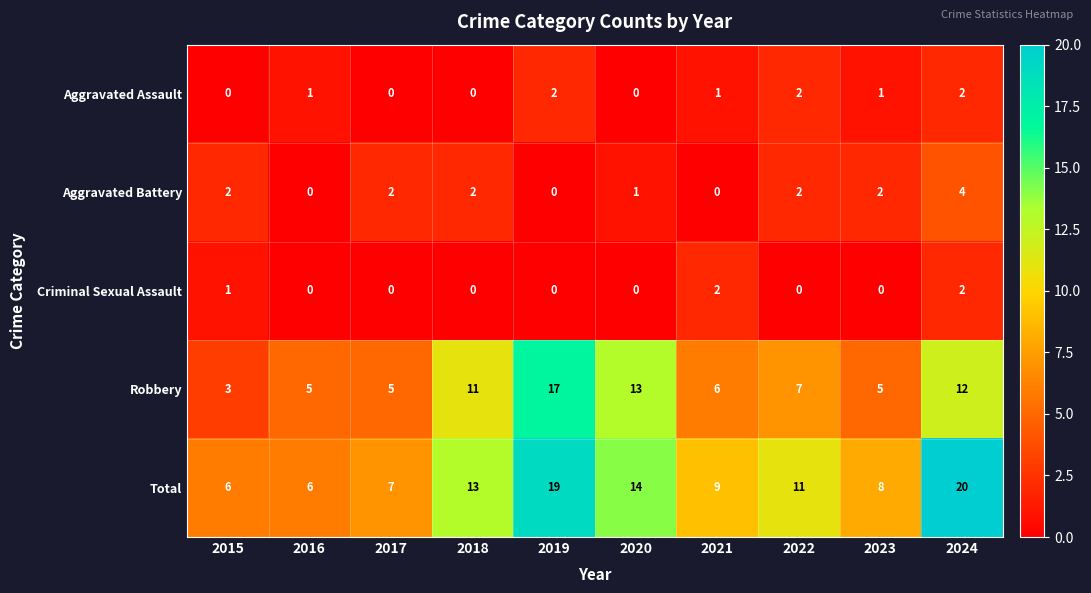

Is it true that Aggravated Assault equals 1 at 2024?

False